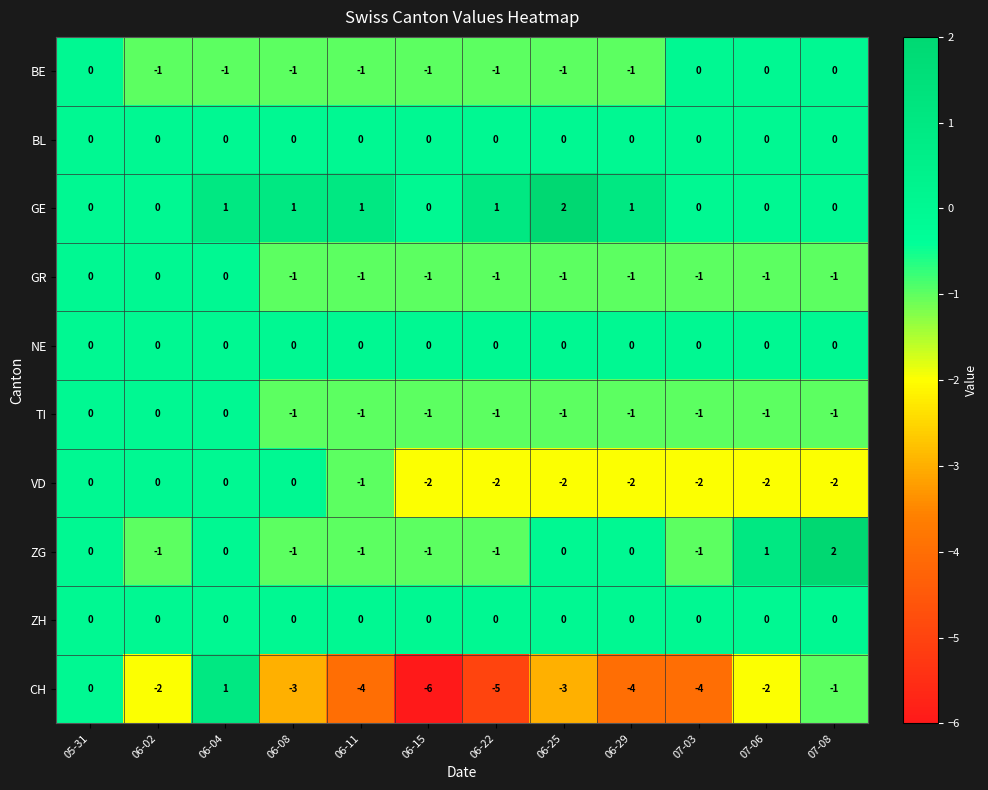

What is the difference between the highest and lowest values at 07-06?

3